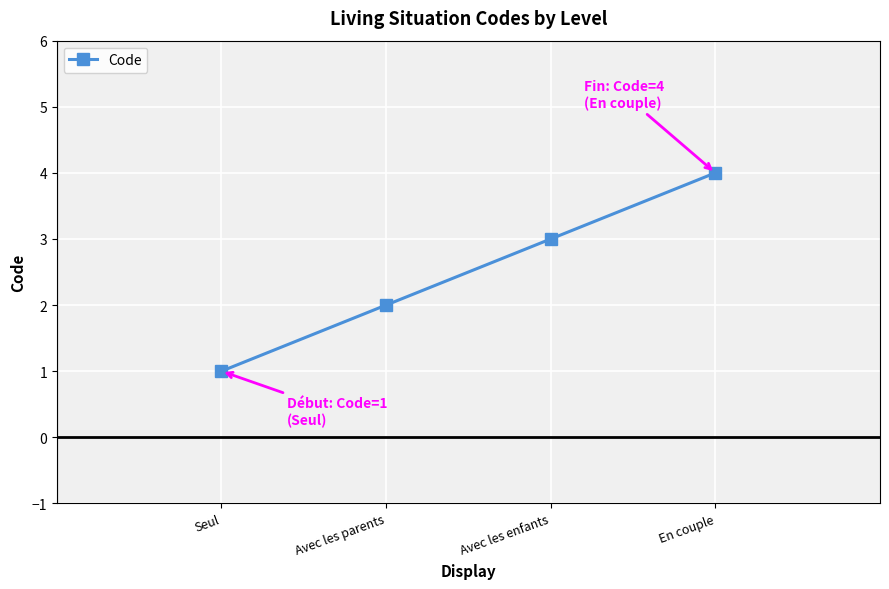

The chart shows a value of 2 at Seul. True or false?

False